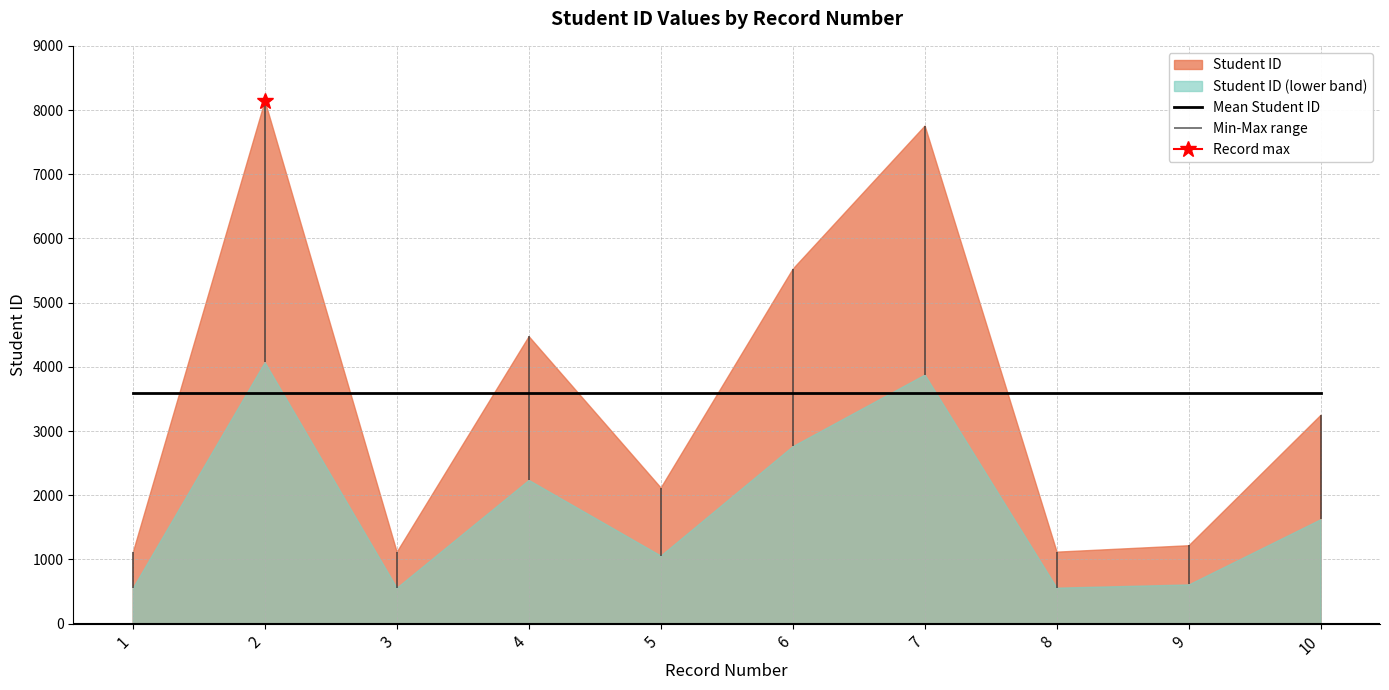

What is the greatest value displayed?

8147